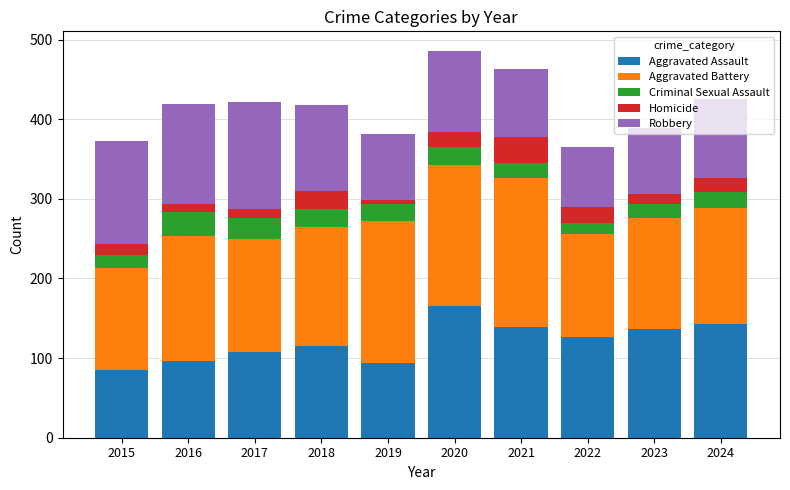

At which label does Aggravated Assault first exceed 127?

2020